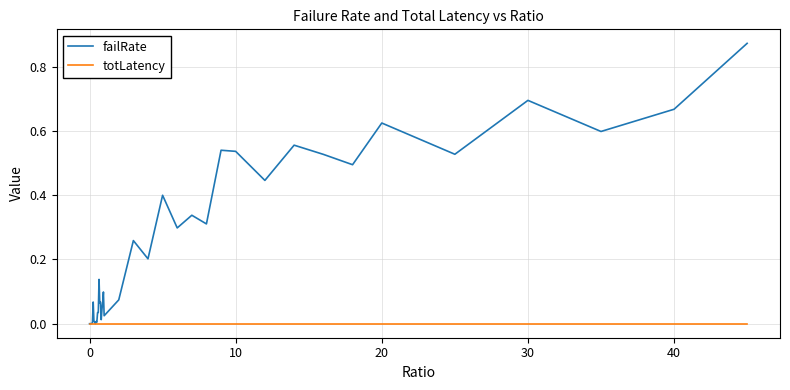

Which series has the largest total across all categories?

failRate